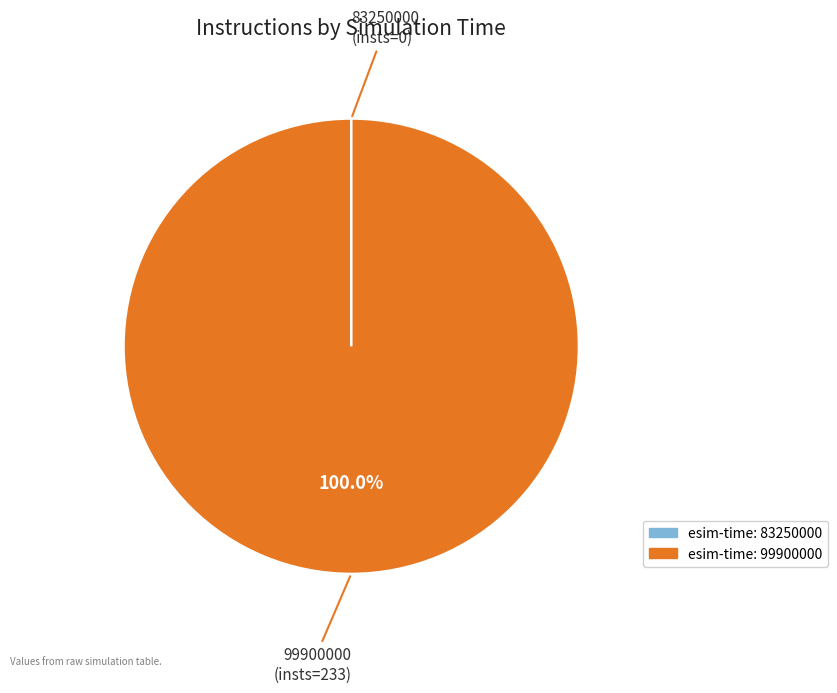

What is the majority slice?

99900000